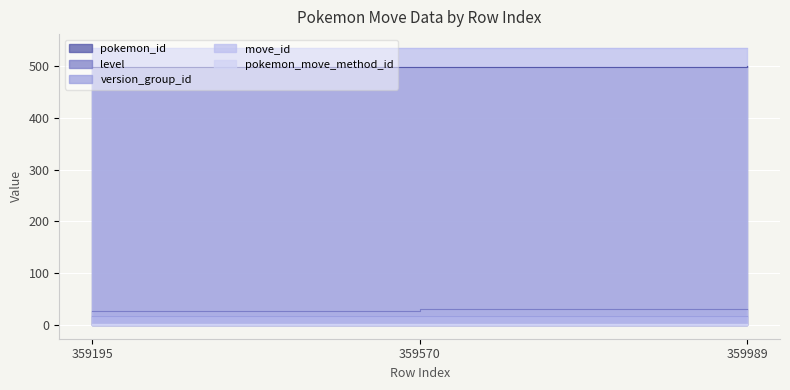

Which series changed the most between 359195 and 359989?

level